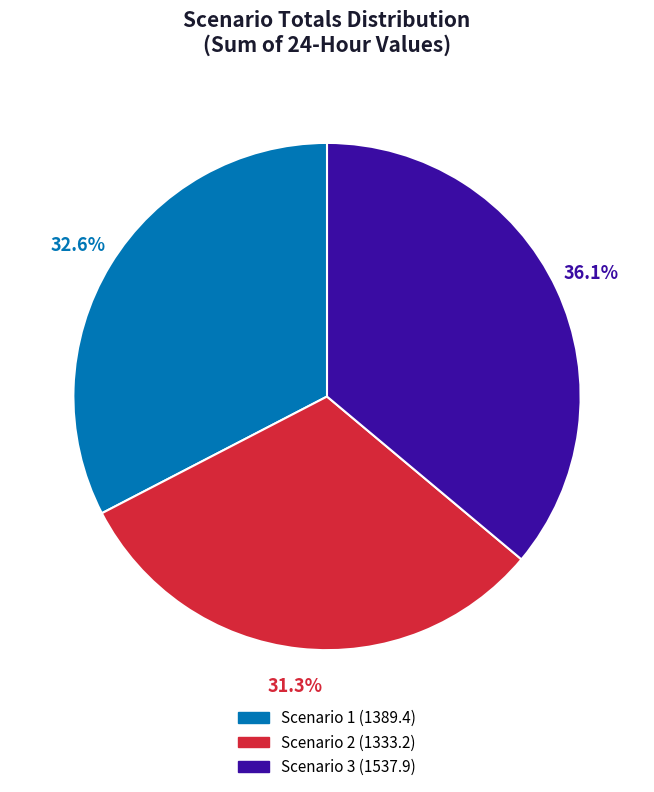

Do Scenario 1 and Scenario 2 together represent more than half of the pie?

Yes